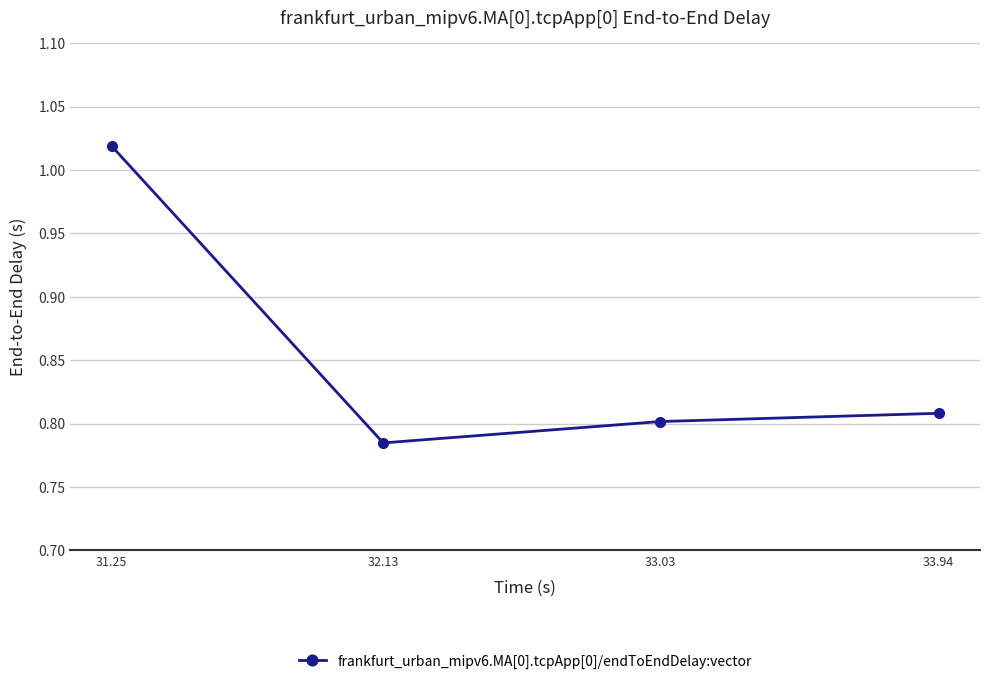

Which label corresponds to the smallest value in the chart?

32.13